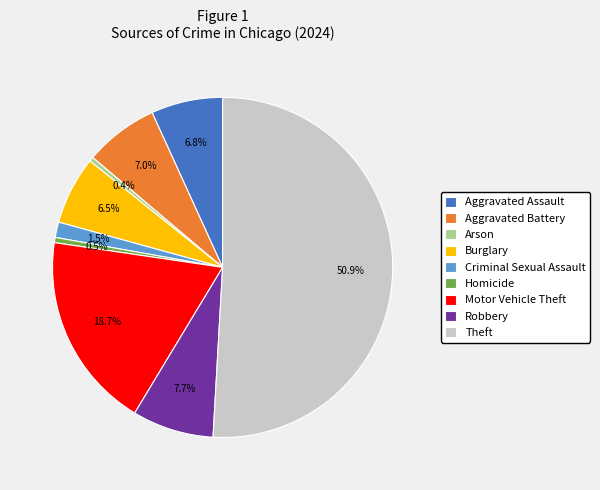

Count the number of slices in the pie.

9